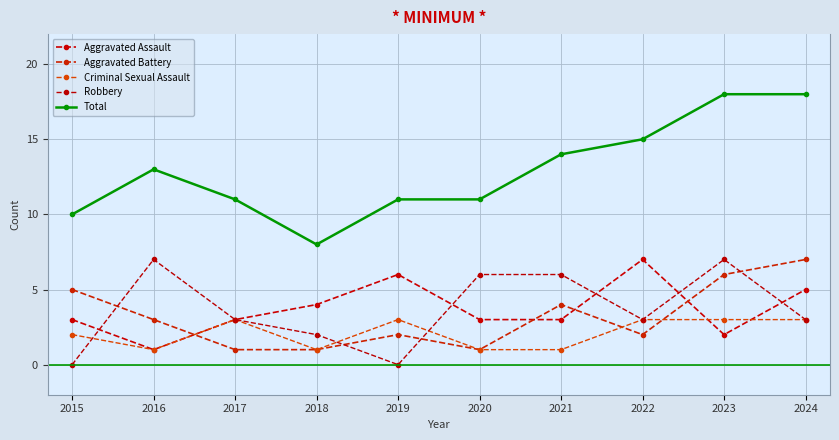

Rank the categories by Criminal Sexual Assault value from highest to lowest.

2017, 2019, 2022, 2023, 2024, 2015, 2016, 2018, 2020, 2021